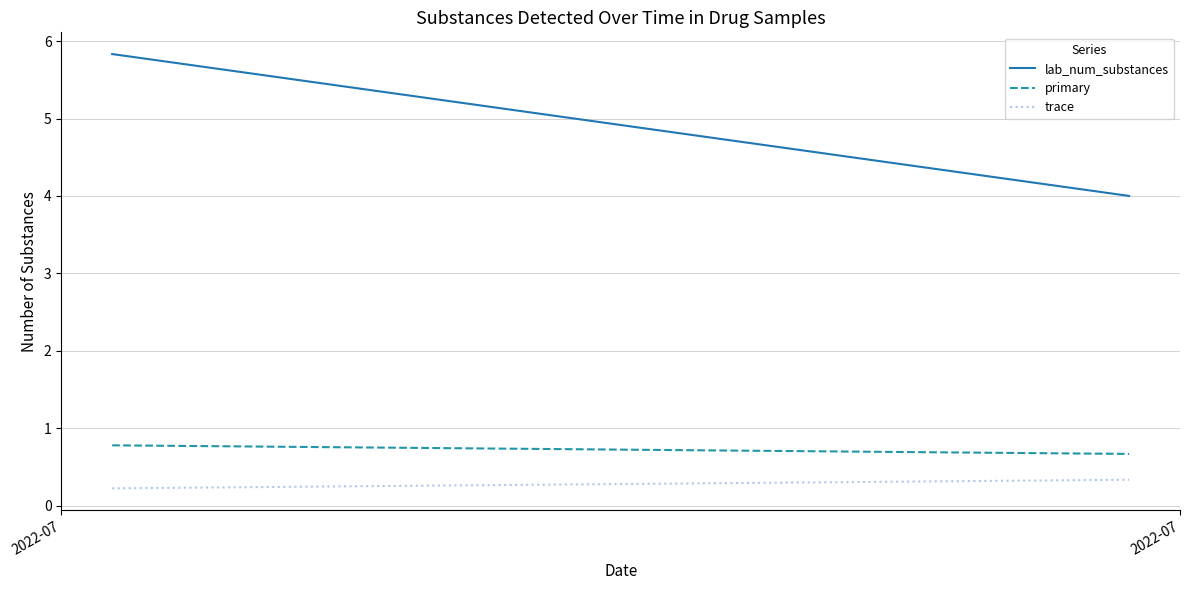

What is the sum of the primary values at 2022-07 and 2022-07?

1.4